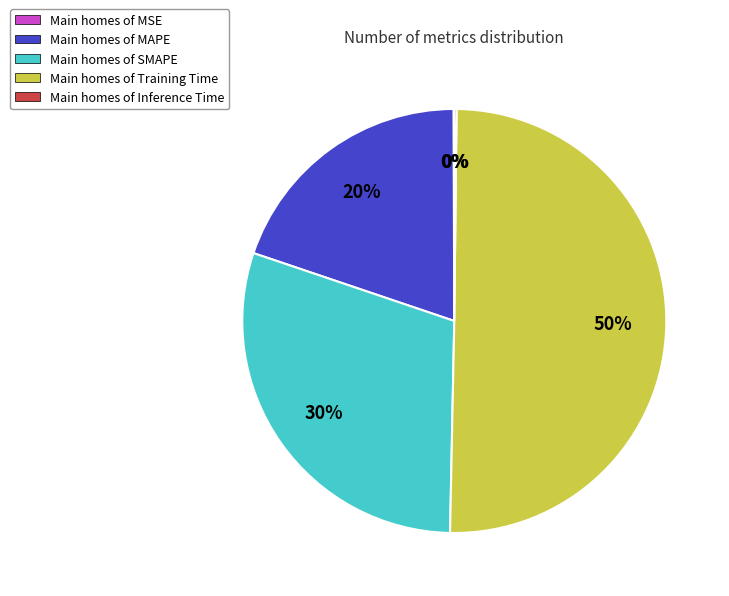

To the nearest percent, what is the average slice percentage?

20%